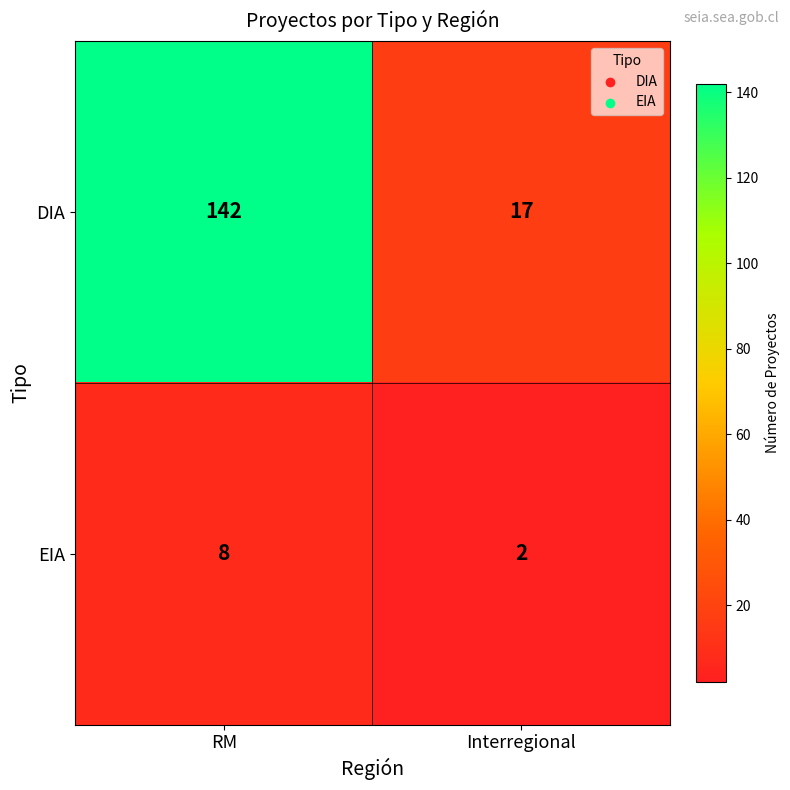

Which series changed the most between RM and Interregional?

DIA